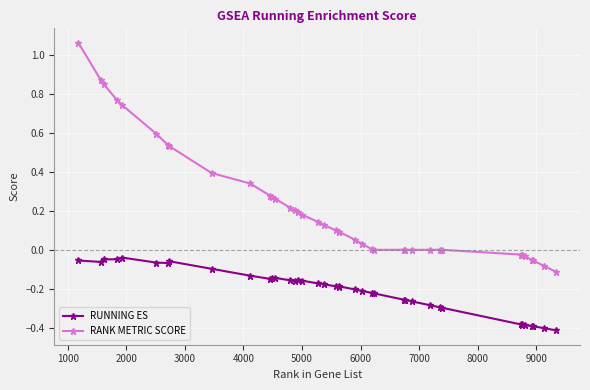

Which series has the largest range (max minus min)?

RANK METRIC SCORE